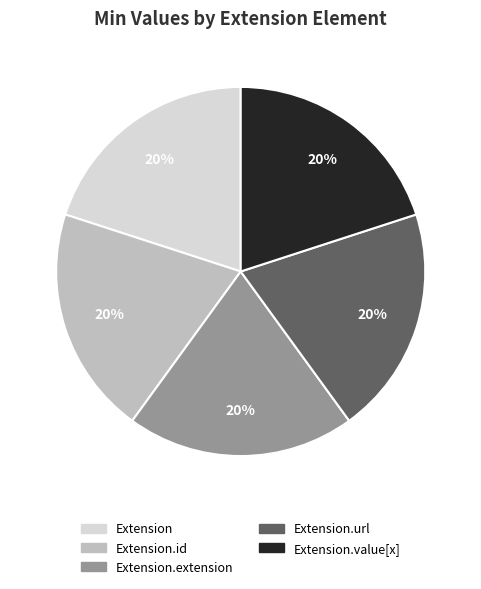

Is the sum of Extension.url and Extension greater than half?

No